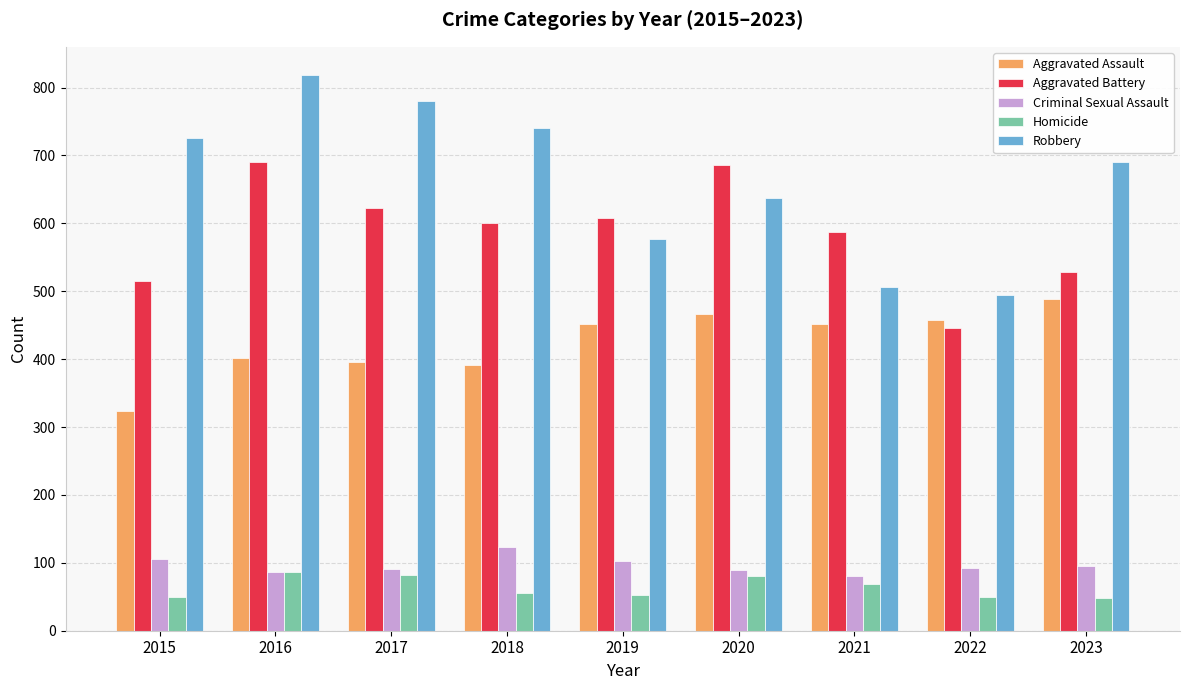

How many bars are there in total?

45